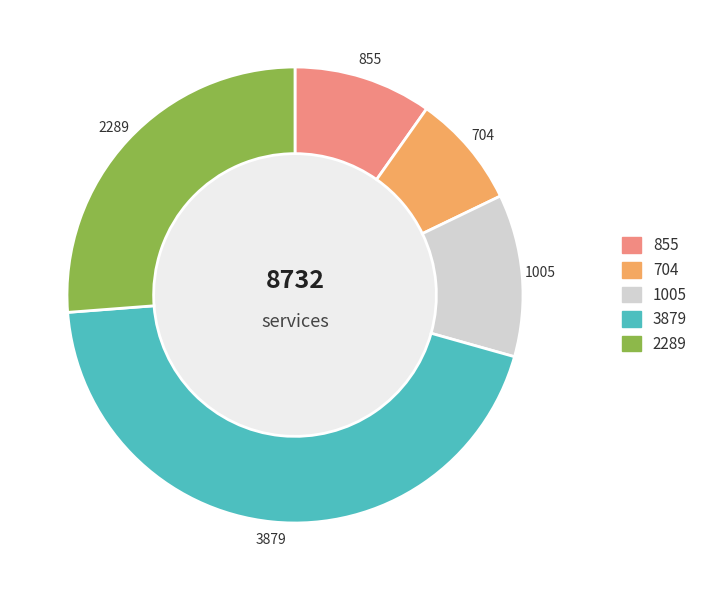

Is there a majority slice in this chart?

No